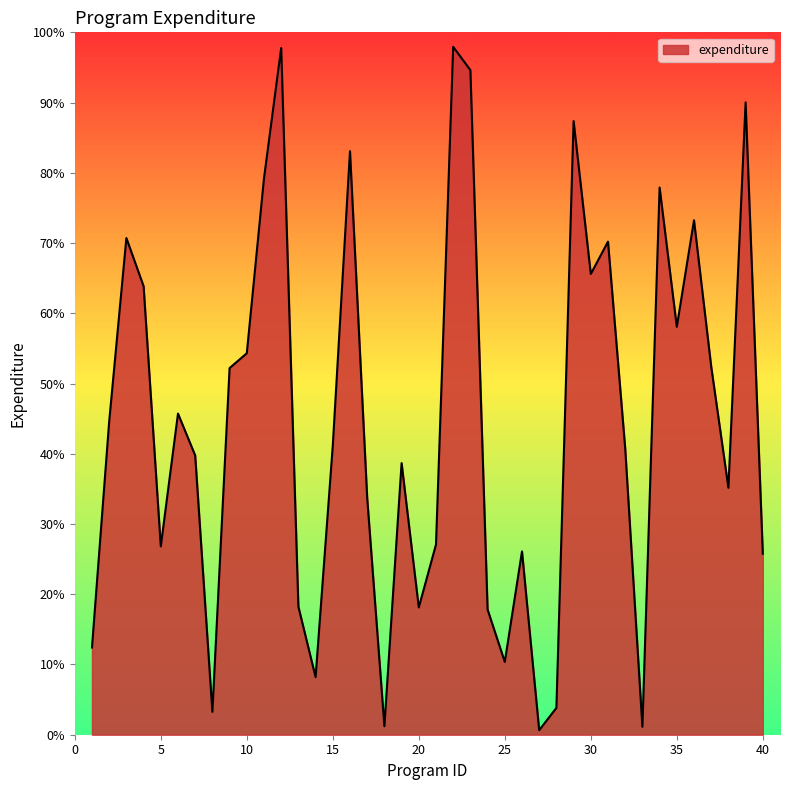

What is the maximum value shown in the chart?

97.9